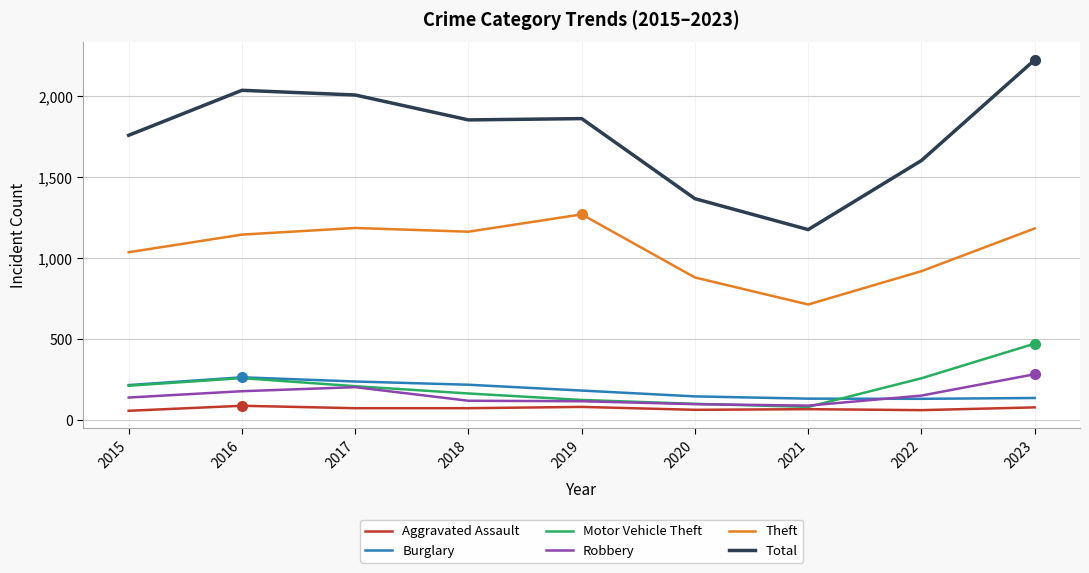

Does the chart have visible grid lines?

Yes